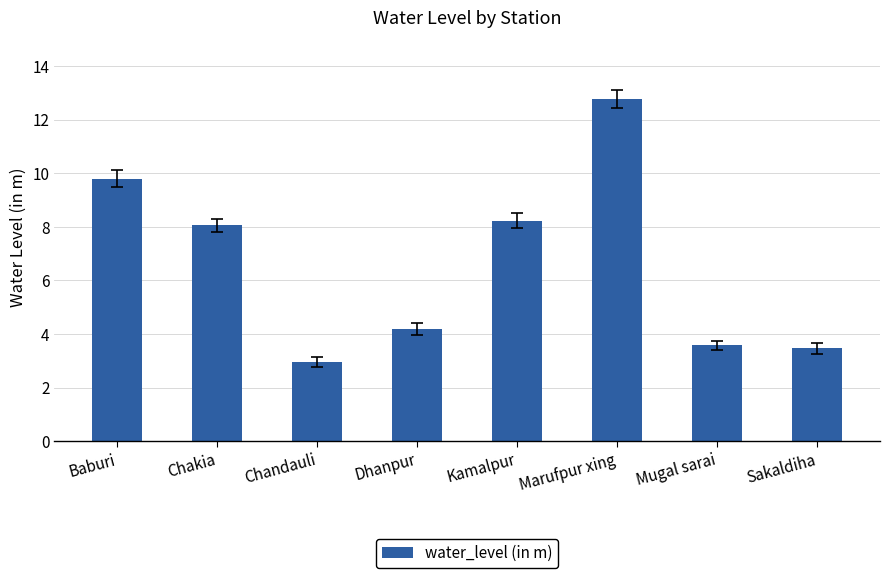

Reading left to right, extract all data points from this chart.

9.8	8.1	3.0	4.2	8.2	12.8	3.6	3.5